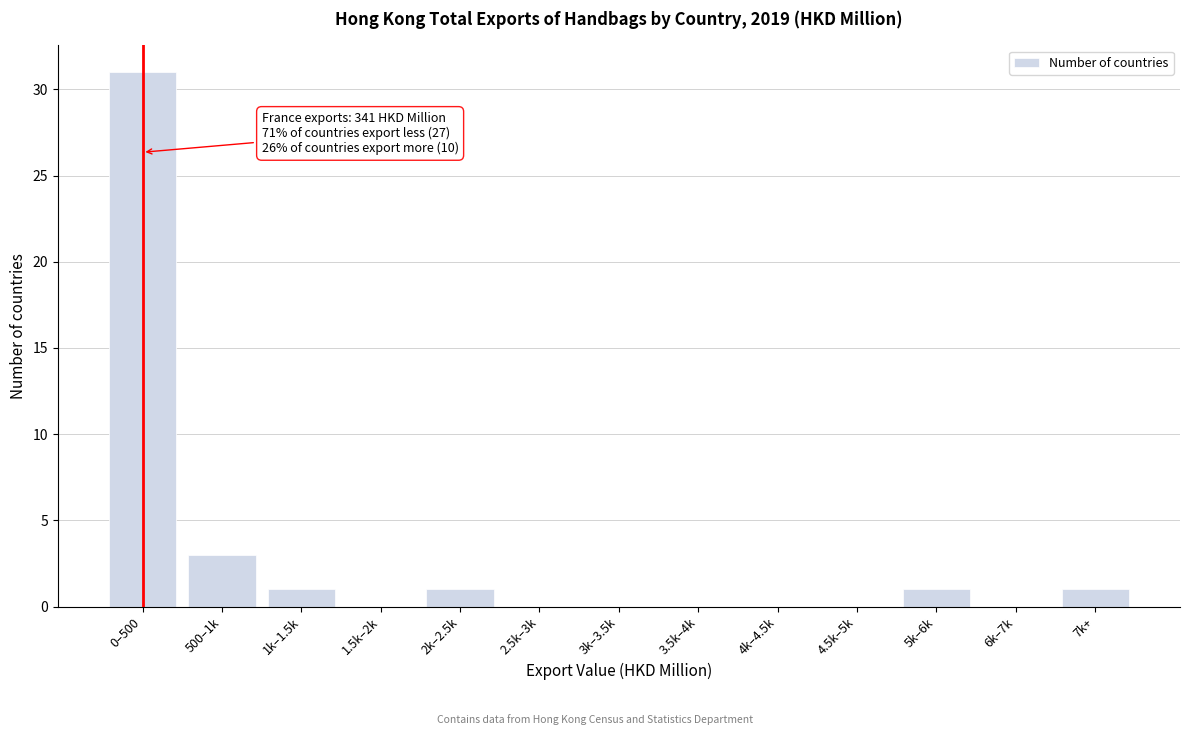

Reading left to right, extract all data points from this chart.

0–500=31	500–1k=3	1k–1.5k=1	1.5k–2k=0	2k–2.5k=1	2.5k–3k=0	3k–3.5k=0	3.5k–4k=0	4k–4.5k=0	4.5k–5k=0	5k–6k=1	6k–7k=0	7k+=1